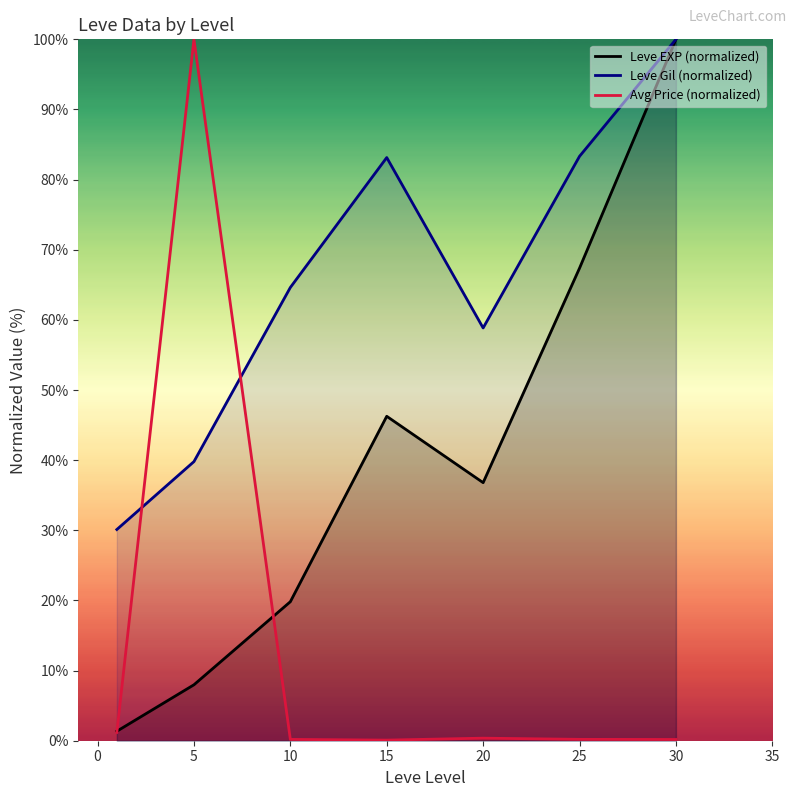

True or false: Leve EXP (normalized) has a value of 39.4 at 25.

False